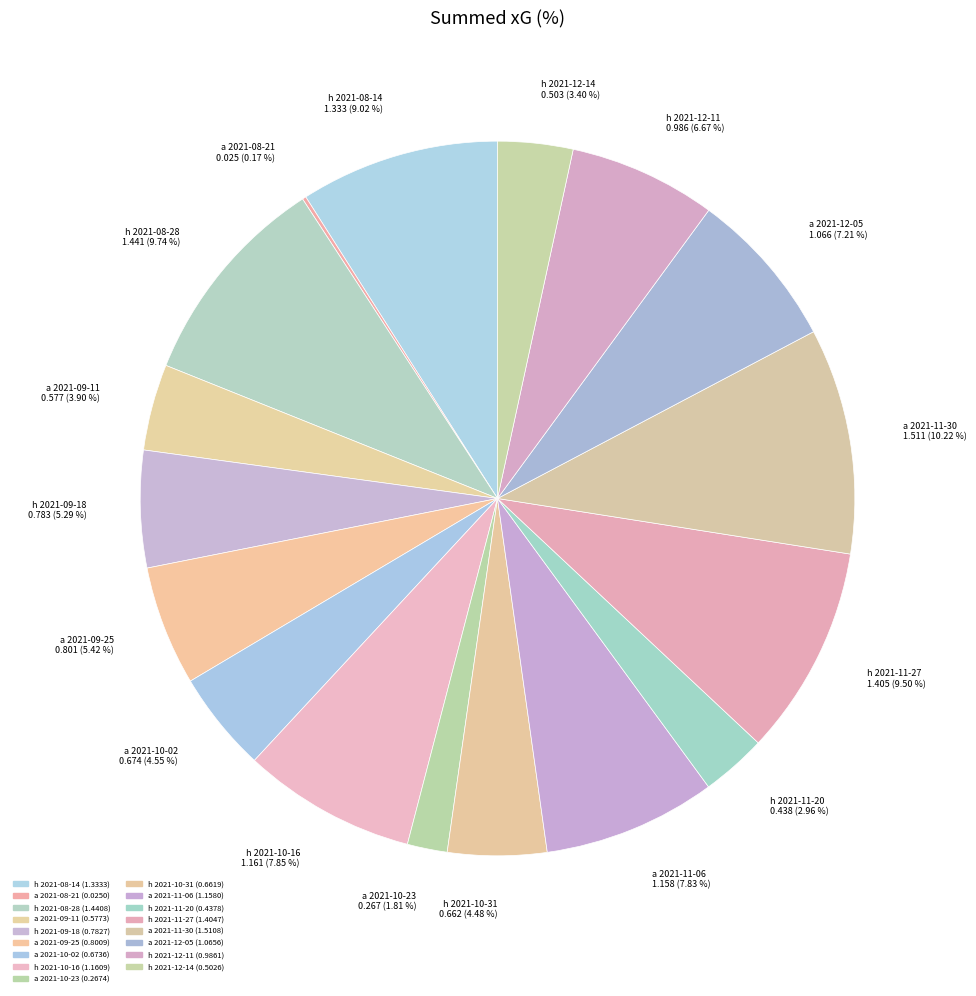

Does a 2021-11-06 represent more than half of the total?

No